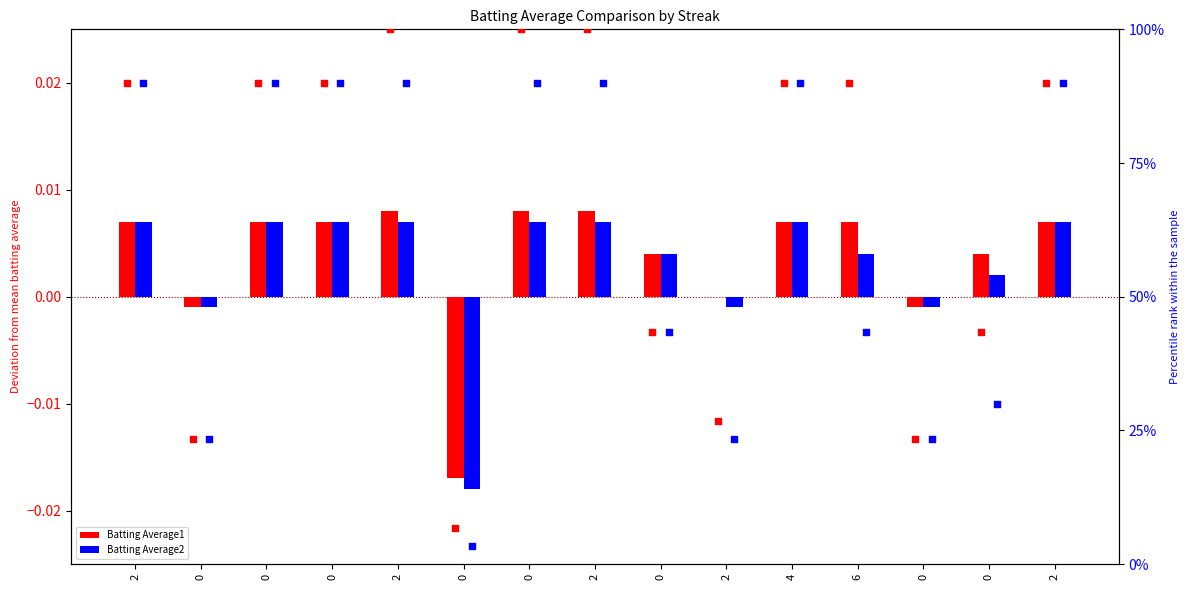

At which category is the sum across all series the highest?

2